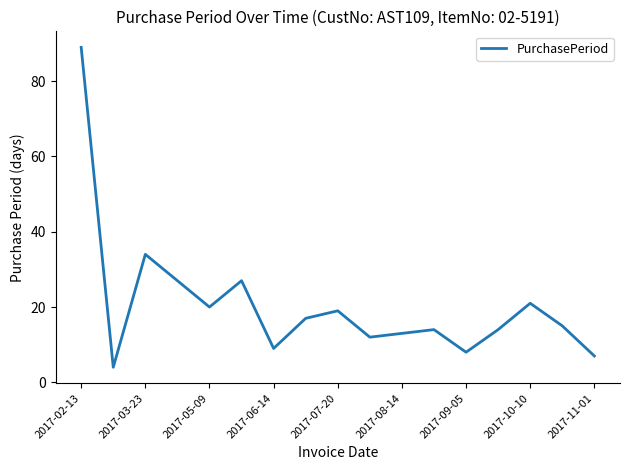

What is the smallest value displayed?

4